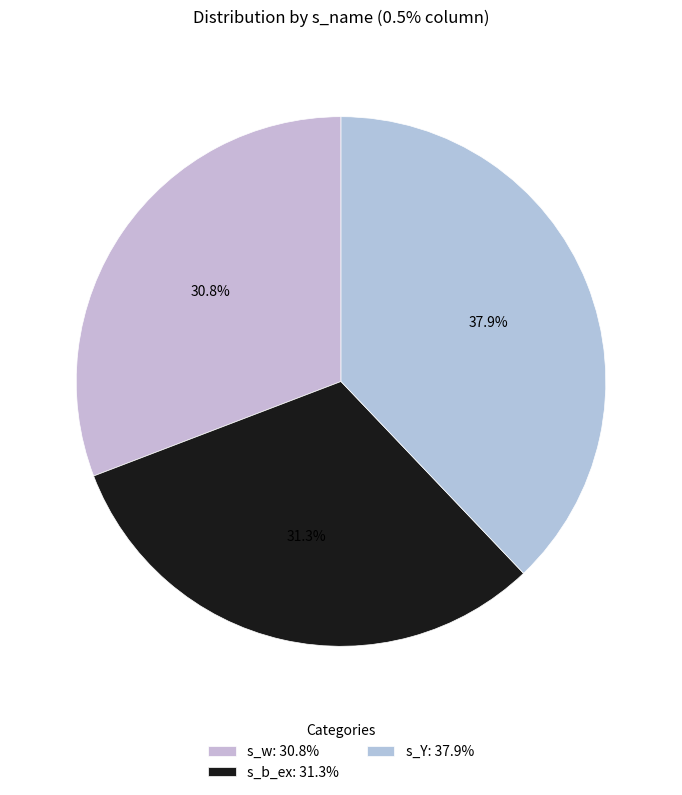

Is there any slice that represents more than half of the pie?

No